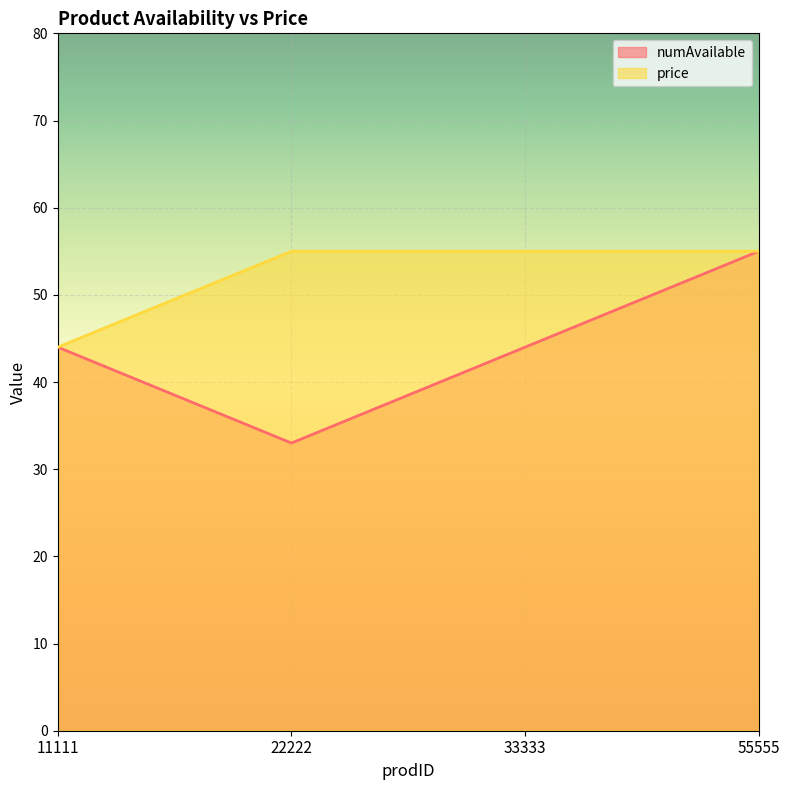

At which label is price closest to 49?

11111